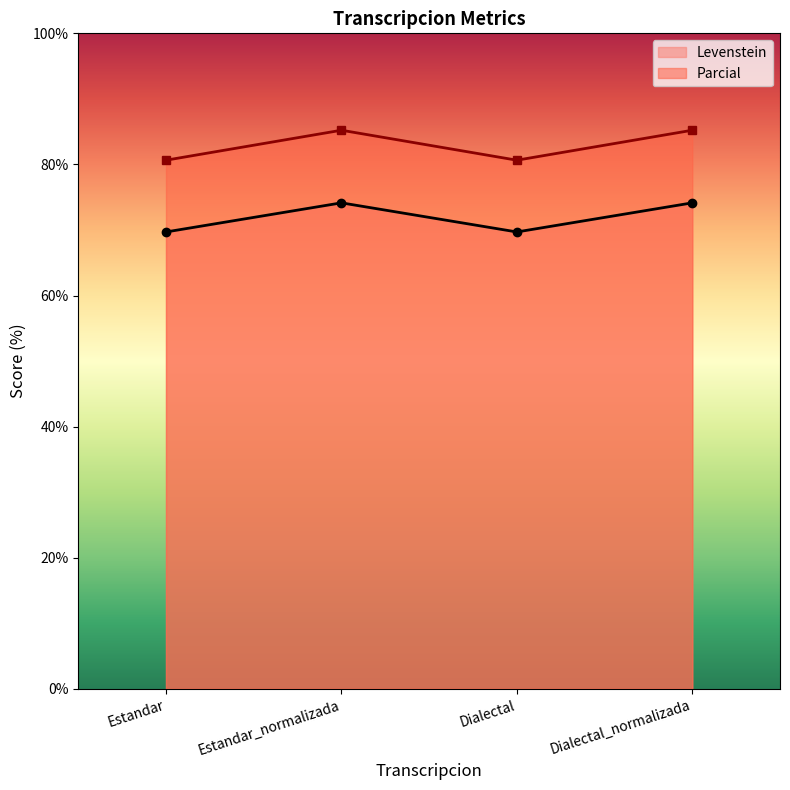

Which series has the largest total across all categories?

Parcial